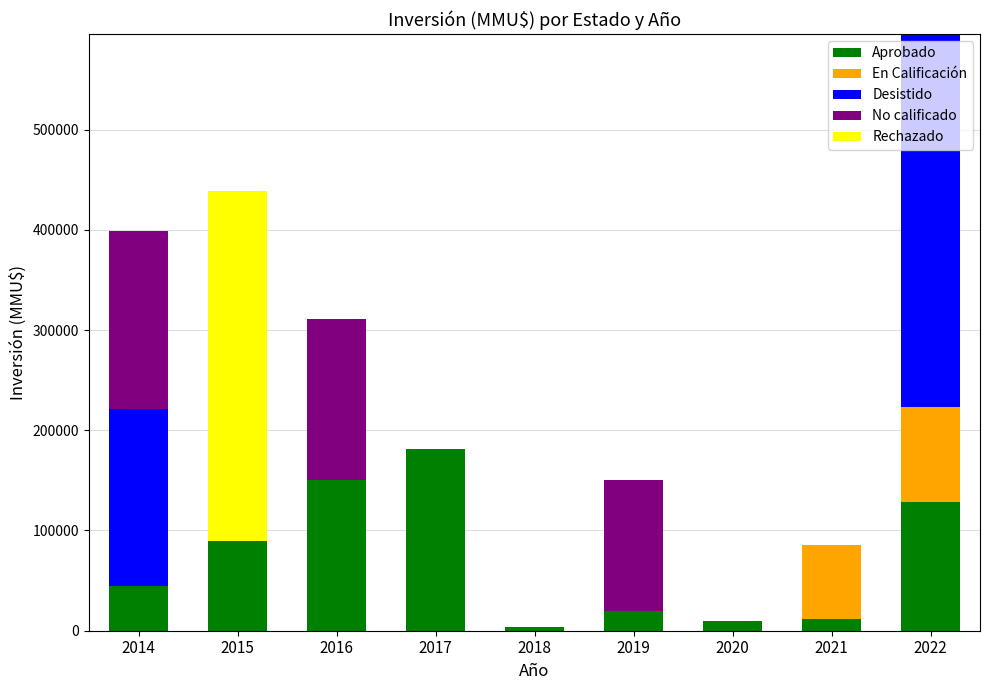

At which category is the sum across all series the highest?

2022